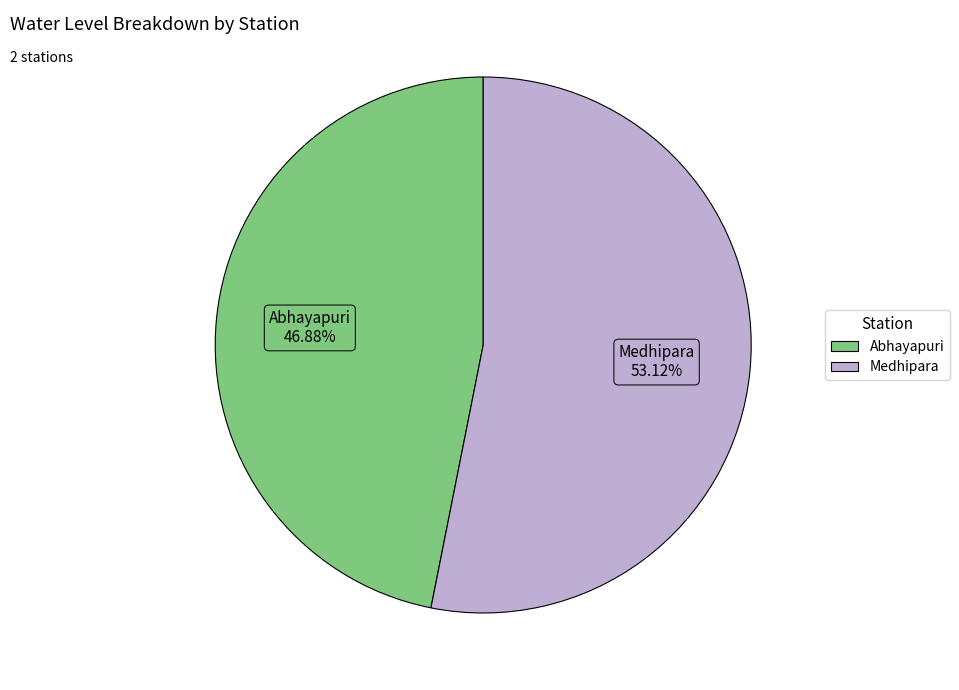

Rank the categories by value from highest to lowest.

Medhipara, Abhayapuri